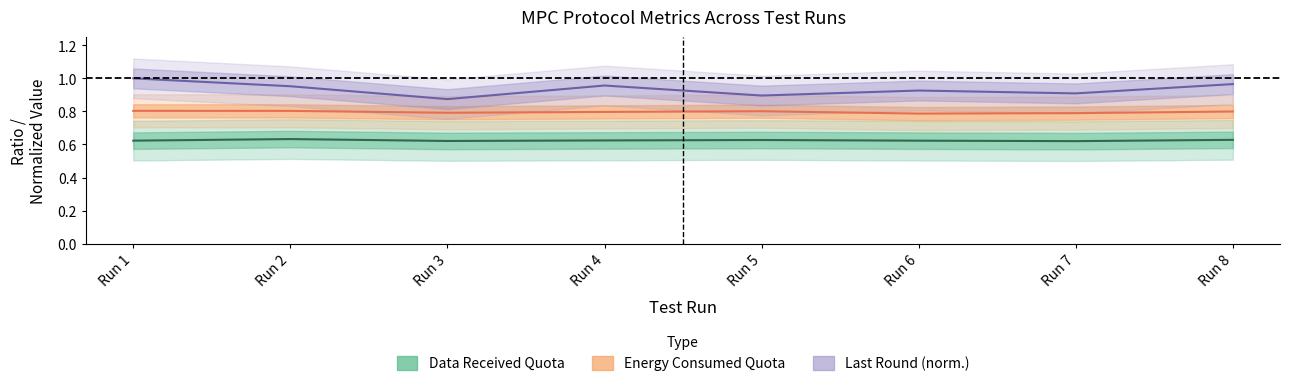

True or false: Last Round and Energy Consumed Quota intersect in this chart.

False